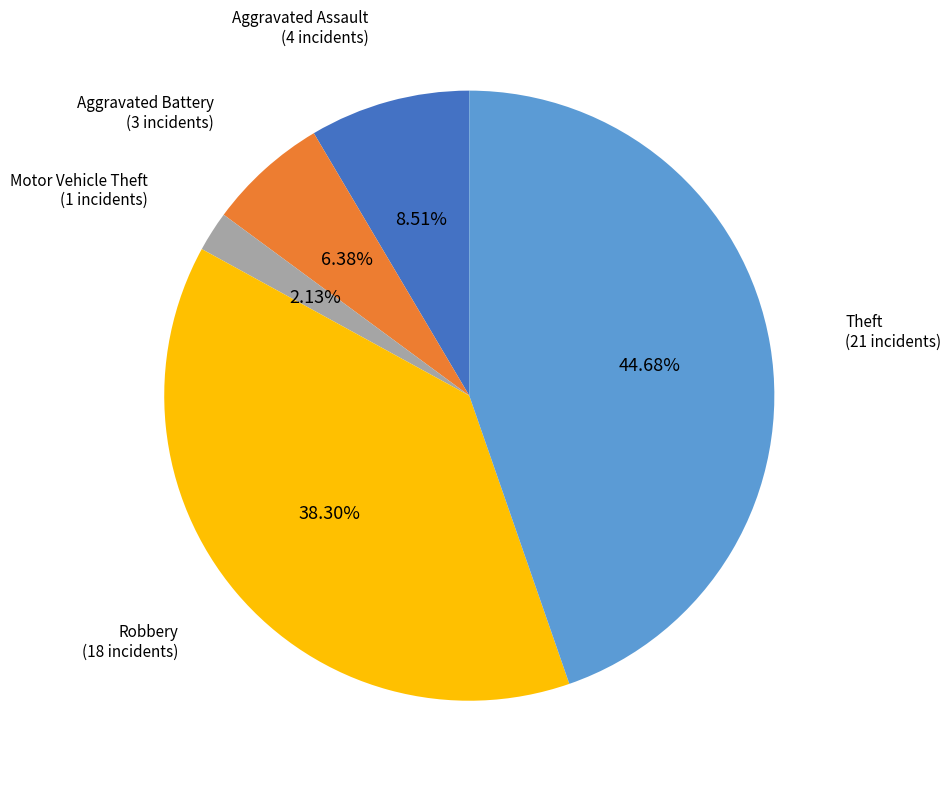

Does any single category account for the majority?

No